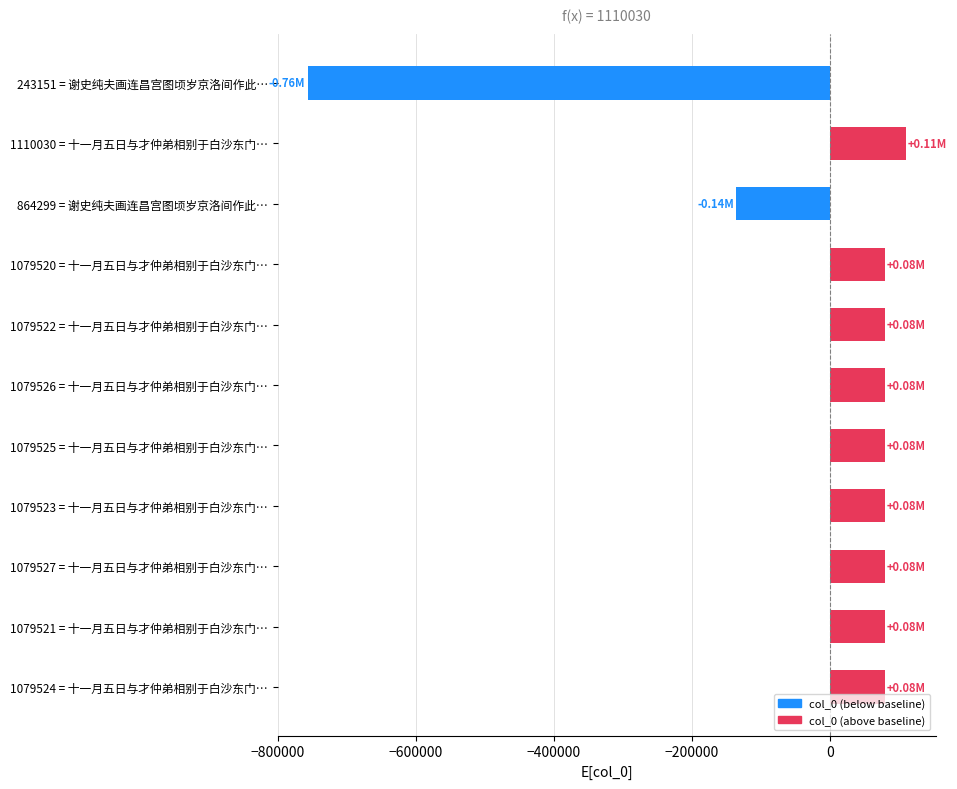

What is the ratio of the value at 1079522 = 十一月五日与才仲弟相别于白沙东门… to the value at 1079520 = 十一月五日与才仲弟相别于白沙东门…?

1.0